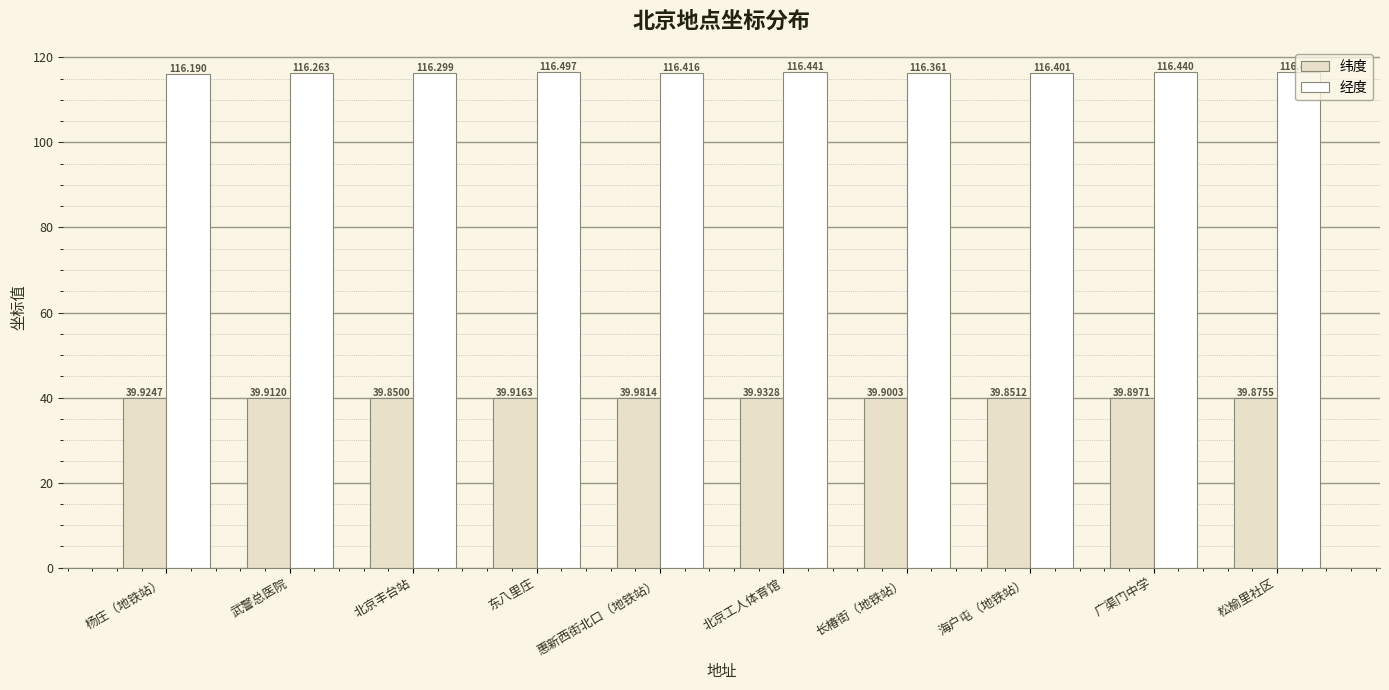

What are all the series names shown in the legend?

纬度, 经度